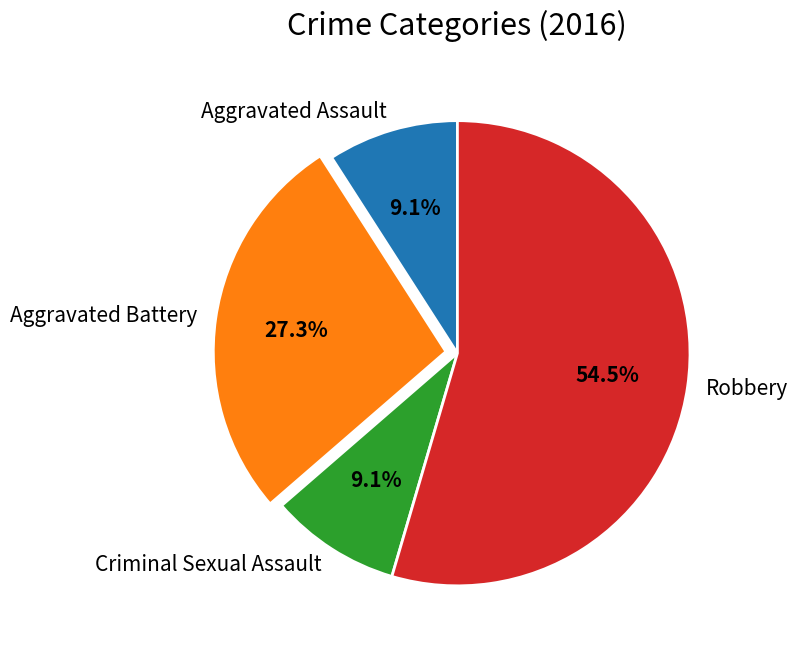

Is the sum of Aggravated Assault and Robbery greater than half?

Yes